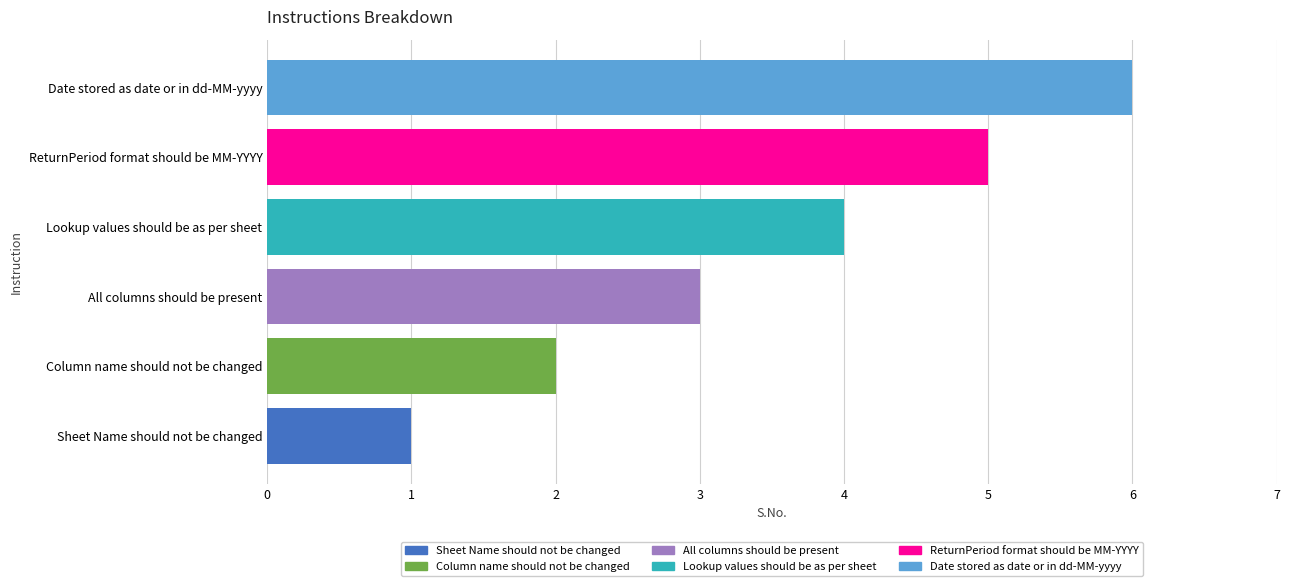

What is the difference between the maximum and second lowest values?

4